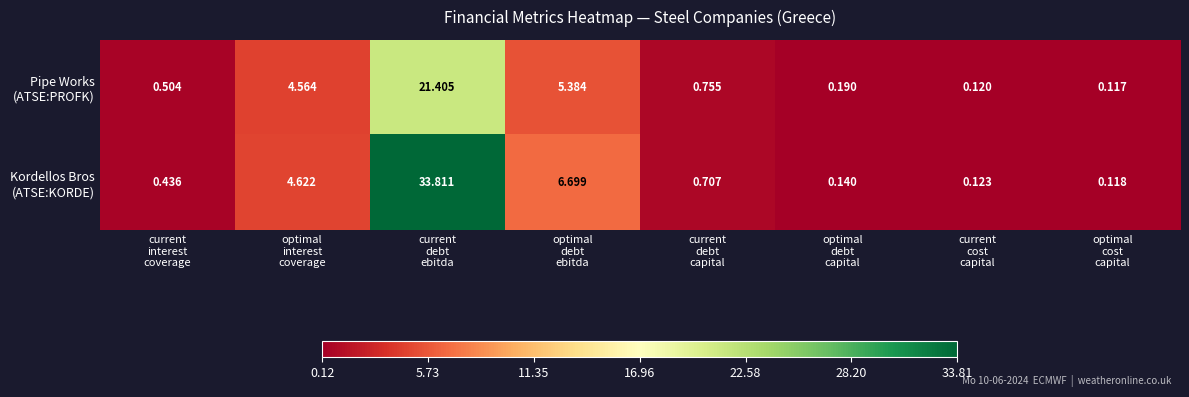

Count the number of data series in this chart.

2